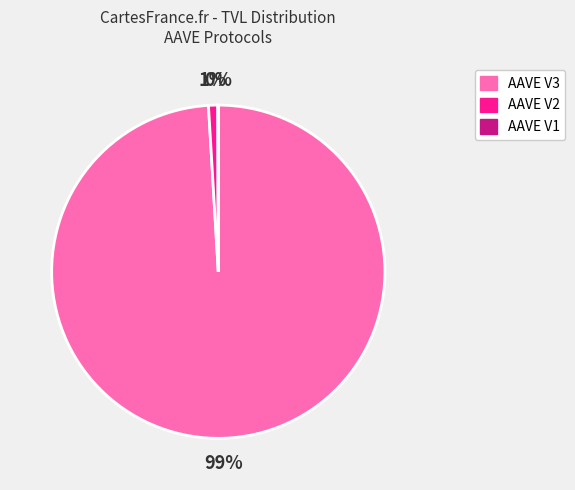

Does AAVE V3 account for over 50% of the chart?

Yes